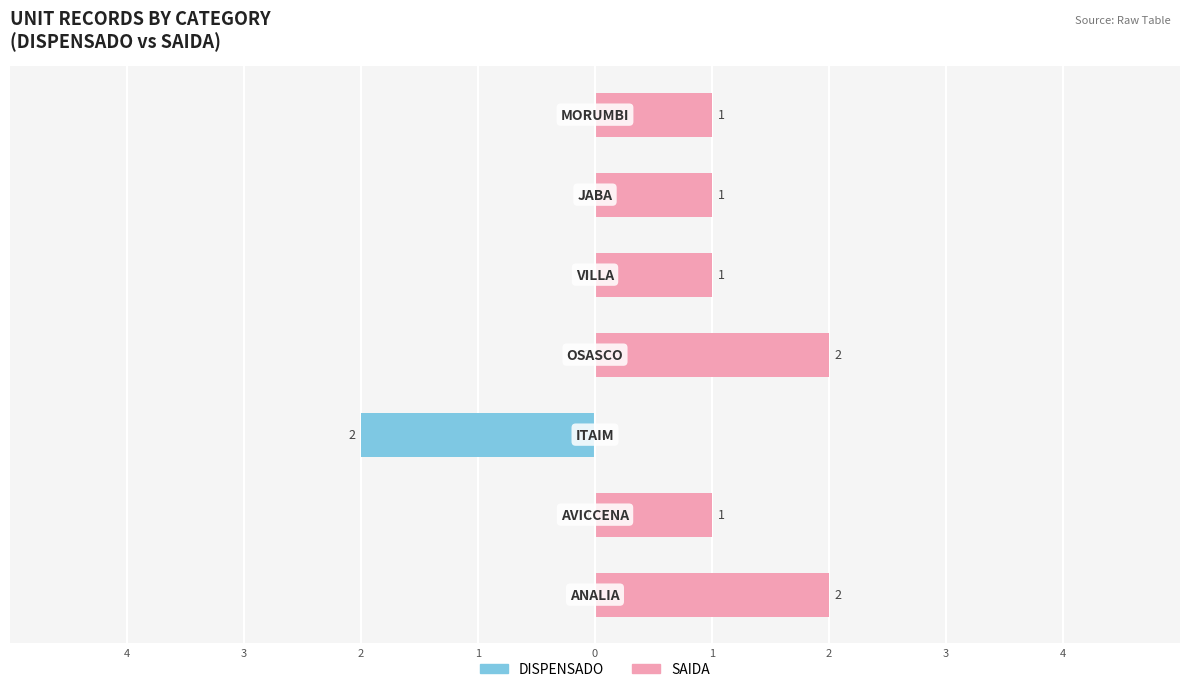

How many distinct data groups are displayed?

2